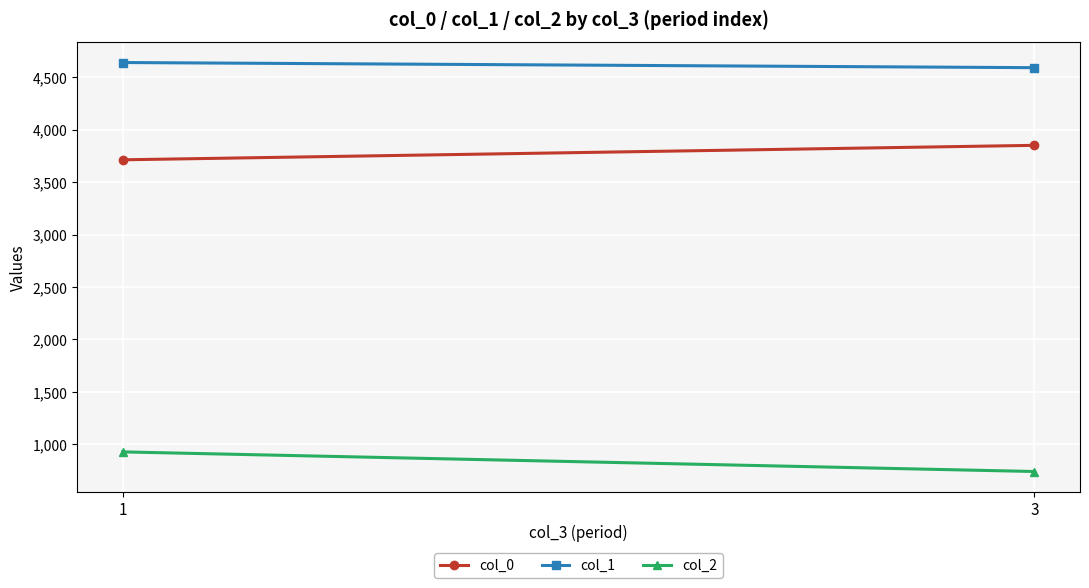

How many values in the col_1 series are below 4639?

1